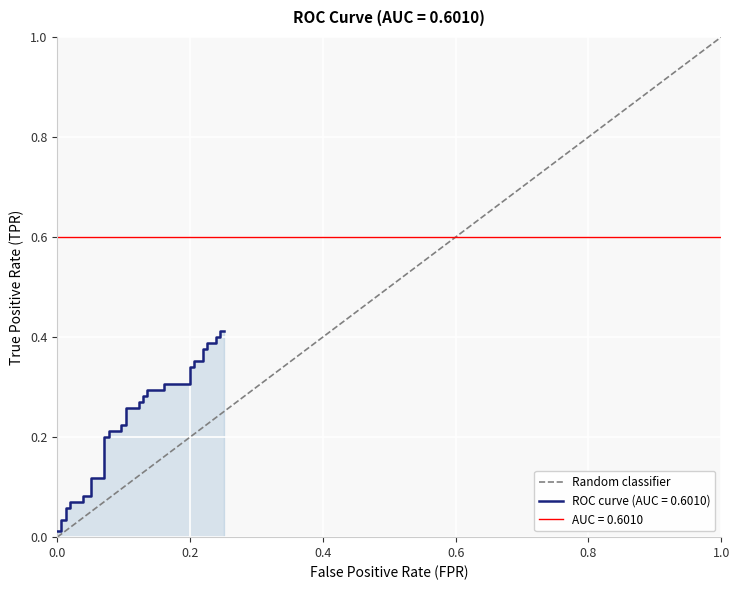

Is it true that Random classifier equals 0.0 at 0.0?

True